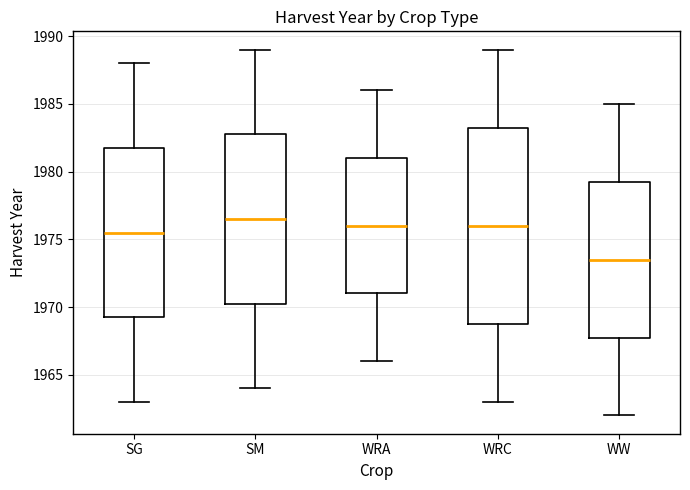

Reading left to right, read every box against the y-axis: the position of its median line, the range the box covers, and the ends of its whiskers. The values are not printed on the chart, so give them approximately, as read against the axis.

SG: median 1975.5, box 1969.5 to 1982.0, whiskers 1963.0 to 1988.0
SM: median 1976.5, box 1970.5 to 1983.0, whiskers 1964.0 to 1989.0
WRA: median 1976.0, box 1971.0 to 1981.0, whiskers 1966.0 to 1986.0
WRC: median 1976.0, box 1969.0 to 1983.5, whiskers 1963.0 to 1989.0
WW: median 1973.5, box 1968.0 to 1979.5, whiskers 1962.0 to 1985.0